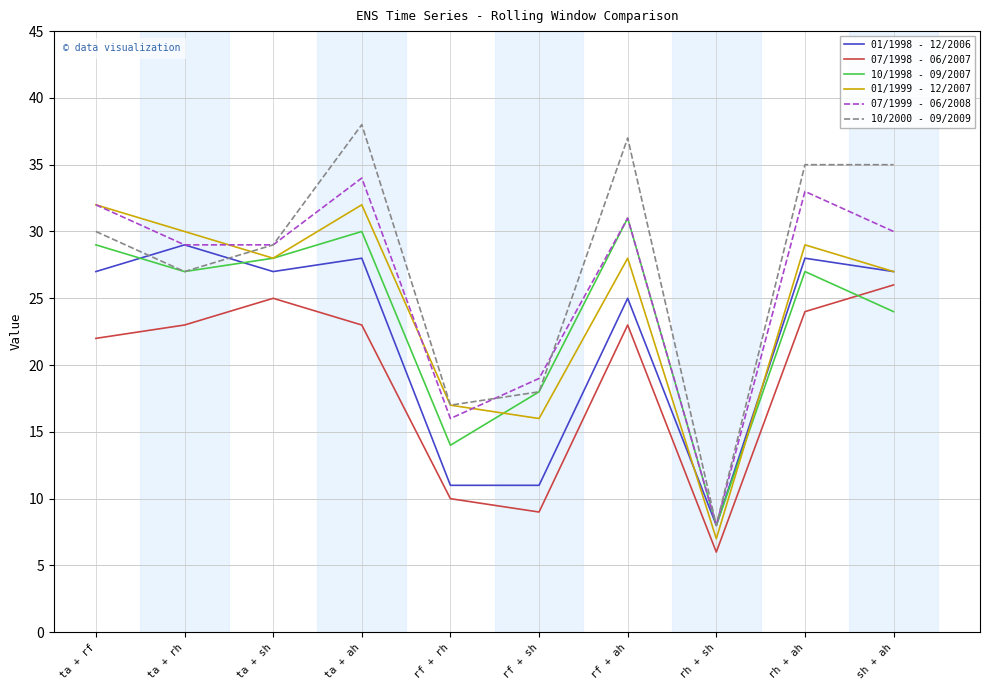

The value of 07/1998 - 06/2007 at ta + ah is 12. True or false?

False